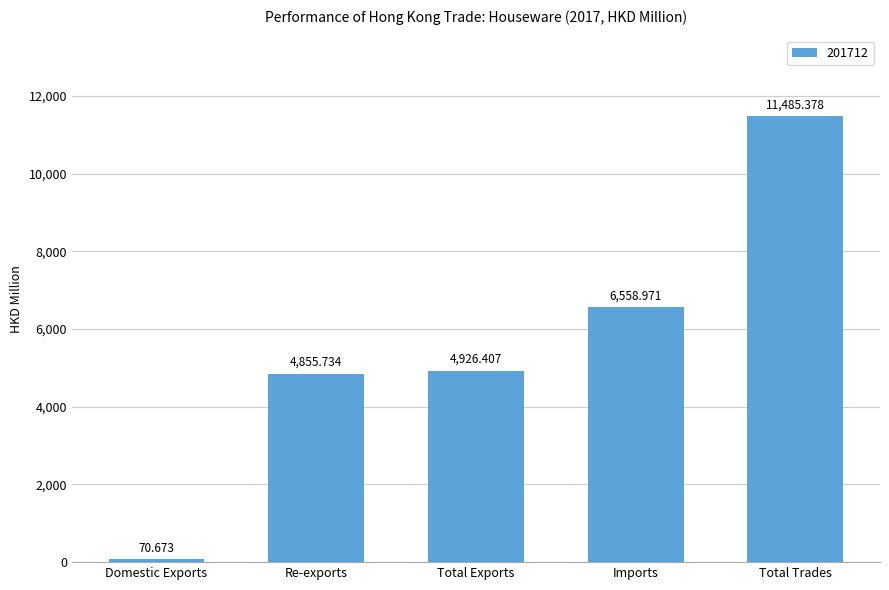

At which label is the value closest to 5778?

Imports